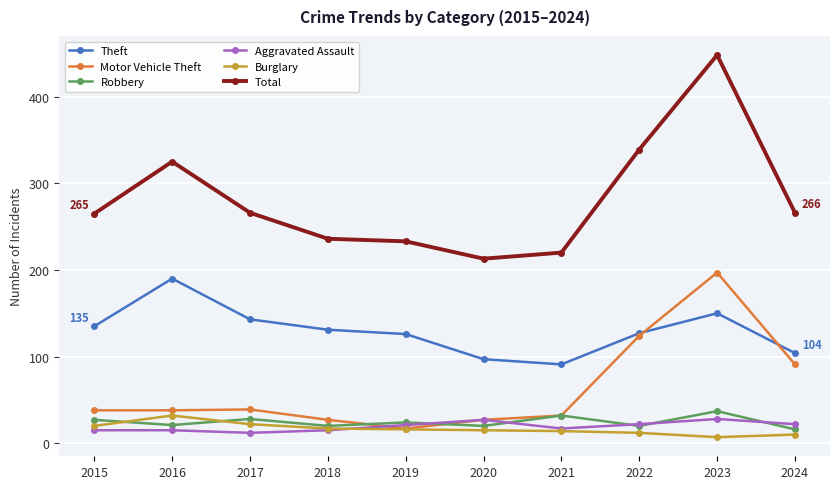

At which label does Burglary first exceed 16?

2015